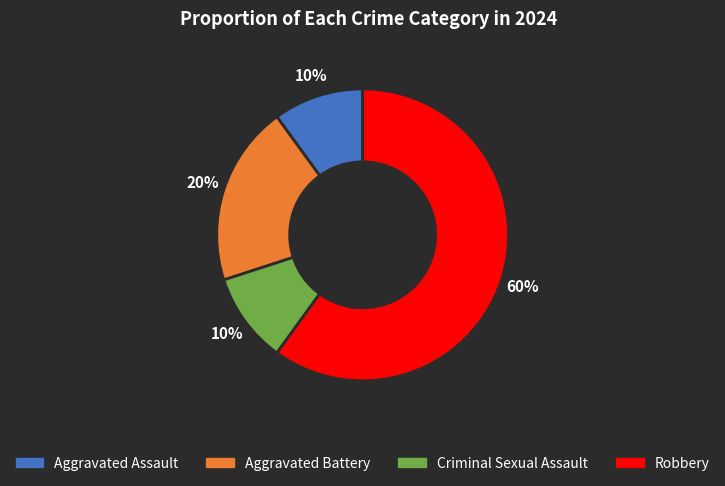

Is it true that Criminal Sexual Assault is 1% of the pie?

False